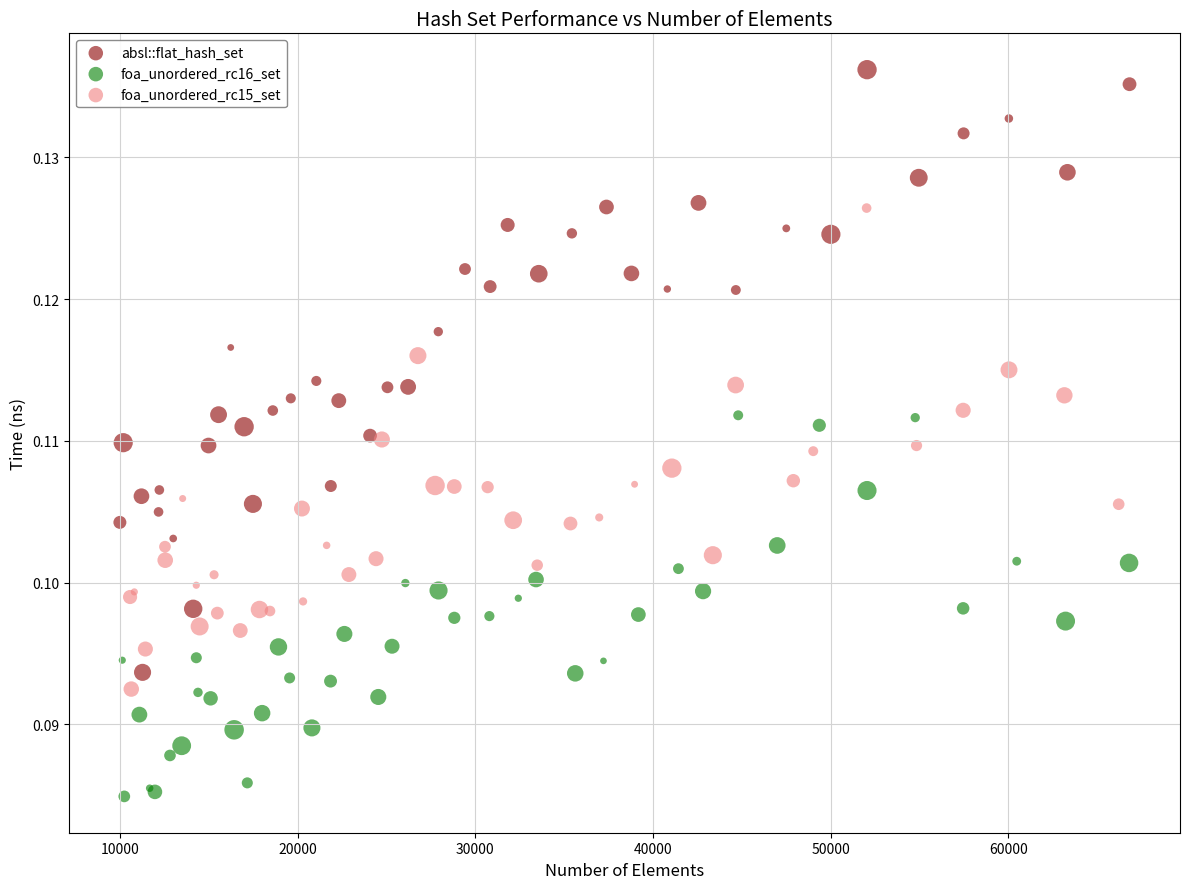

What are all the series names shown in the legend?

absl::flat_hash_set, foa_unordered_rc16_set, foa_unordered_rc15_set